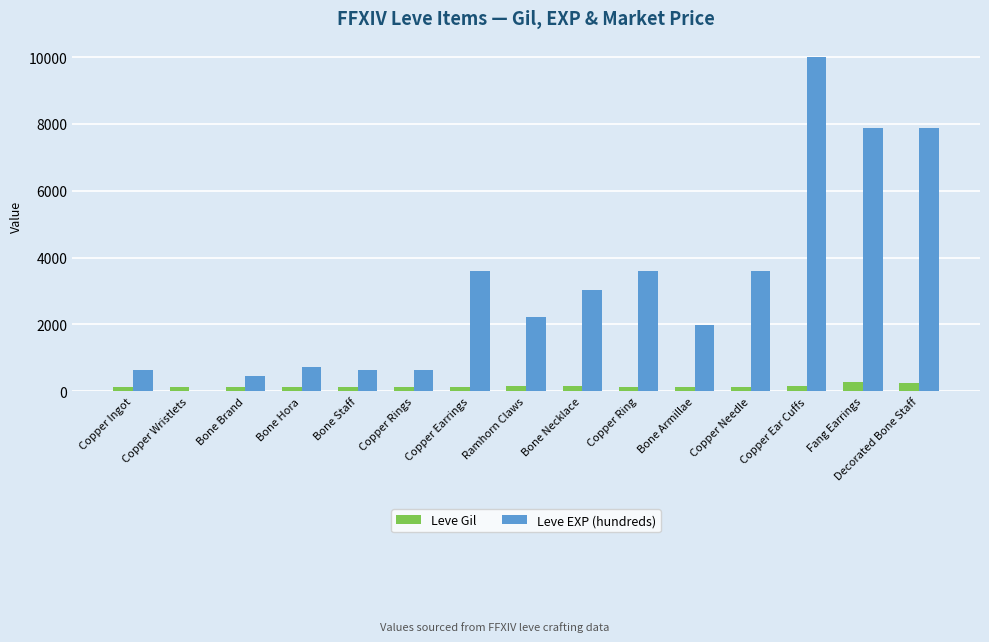

Which series changed the most between Bone Hora and Ramhorn Claws?

Leve EXP (hundreds)